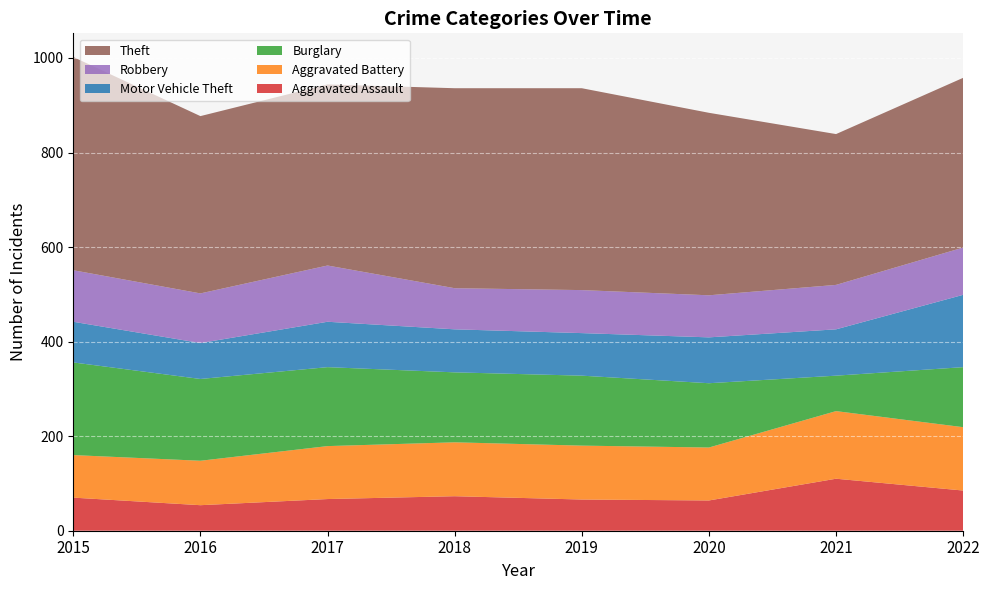

Reading left to right, what are all the values shown in this chart?

Aggravated Assault: 2015=70	2016=54	2017=67	2018=73	2019=66	2020=64	2021=110	2022=85
Aggravated Battery: 2015=90	2016=94	2017=112	2018=114	2019=114	2020=112	2021=143	2022=134
Burglary: 2015=196	2016=173	2017=167	2018=148	2019=148	2020=136	2021=75	2022=127
Motor Vehicle Theft: 2015=86	2016=76	2017=96	2018=91	2019=90	2020=97	2021=98	2022=153
Robbery: 2015=109	2016=105	2017=119	2018=87	2019=91	2020=89	2021=94	2022=100
Theft: 2015=451	2016=375	2017=383	2018=423	2019=427	2020=386	2021=319	2022=359